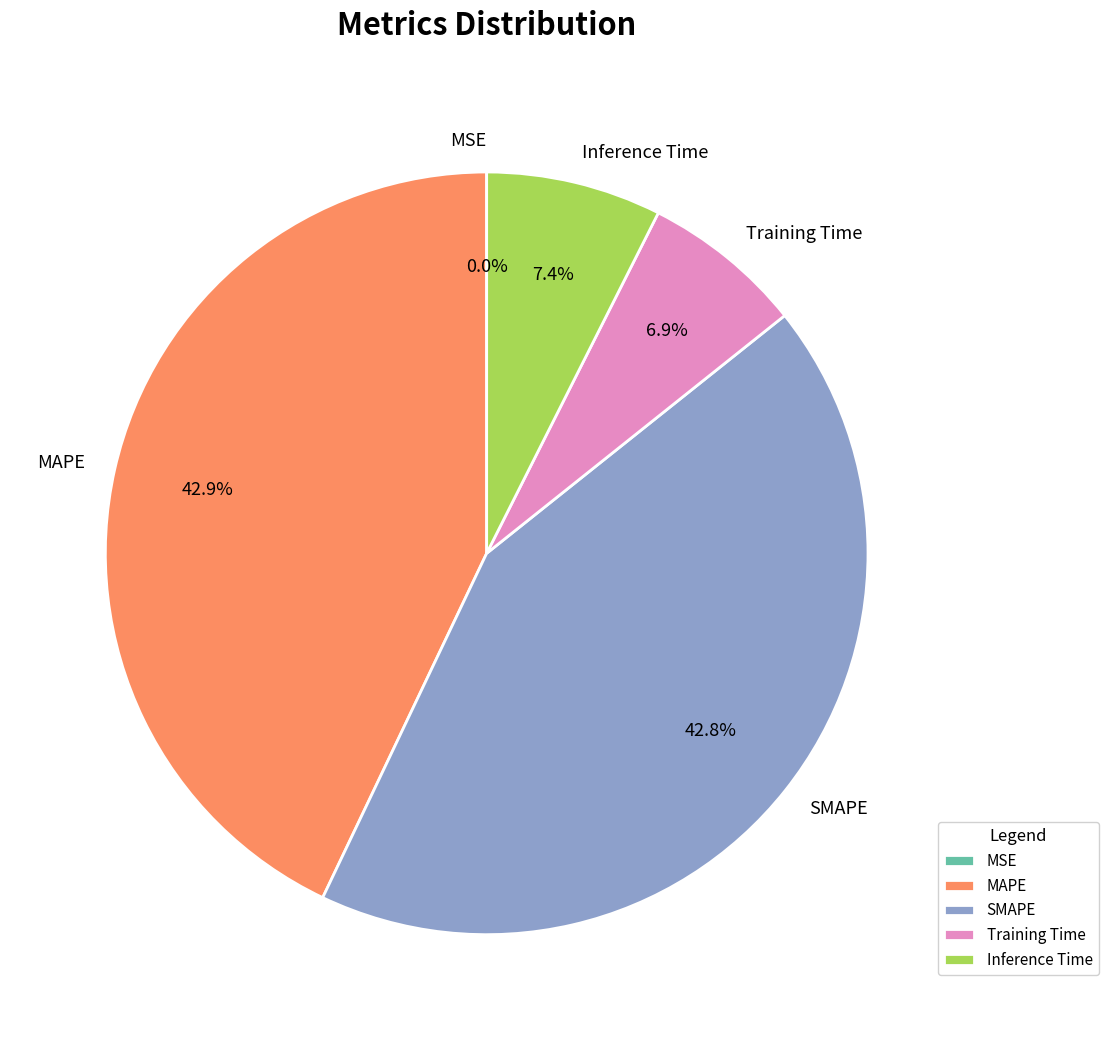

What is the total percentage of MAPE and Training Time?

49.8%